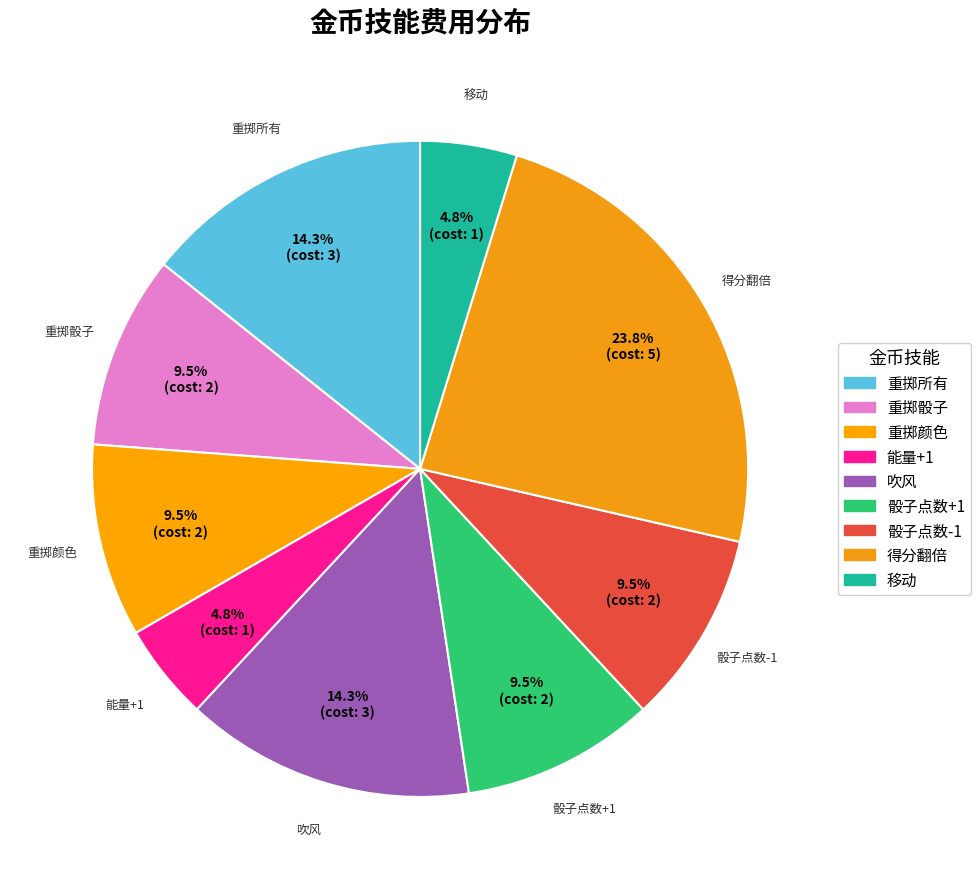

How many slices are in this pie chart?

9